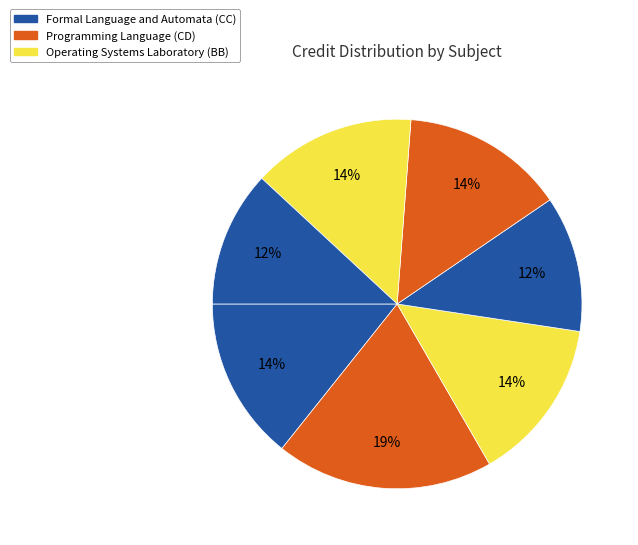

How many slices are in this pie chart?

7